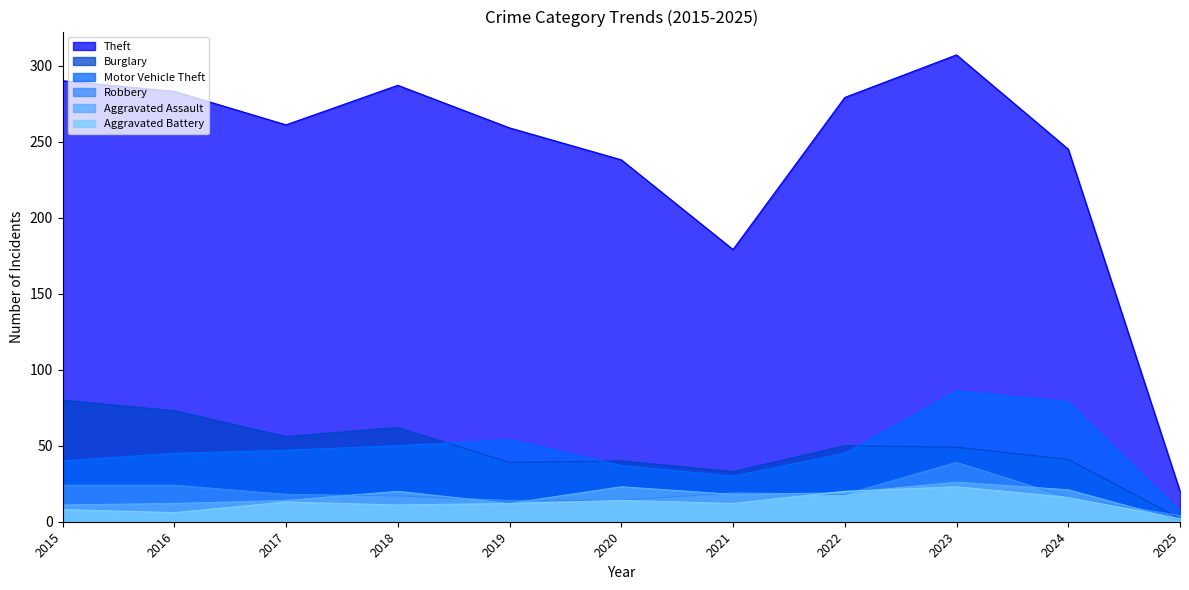

True or false: Motor Vehicle Theft and Robbery cross at least once.

False